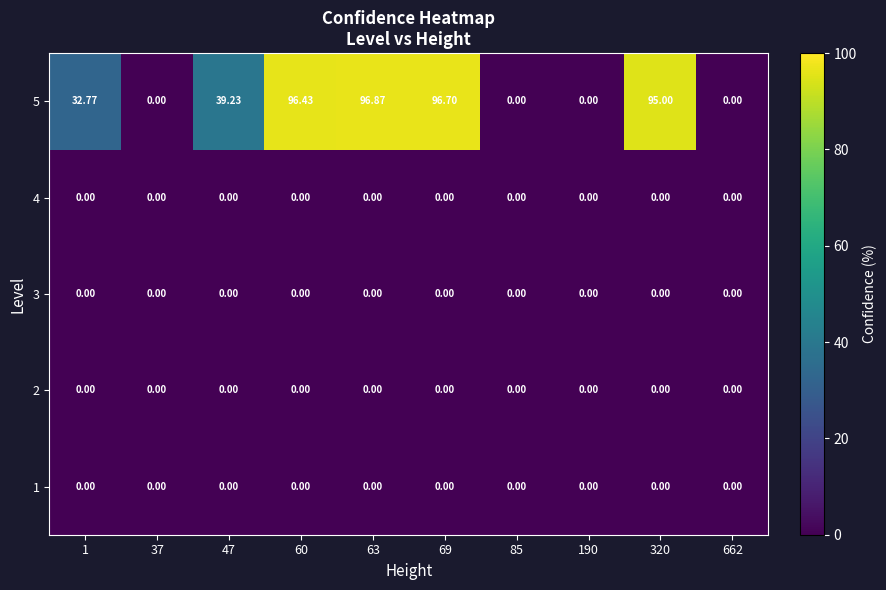

Reading right to left, what are all the values shown in this chart?

1: 662=0.0	320=0.0	190=0.0	85=0.0	69=0.0	63=0.0	60=0.0	47=0.0	37=0.0	1=0.0
2: 662=0.0	320=0.0	190=0.0	85=0.0	69=0.0	63=0.0	60=0.0	47=0.0	37=0.0	1=0.0
3: 662=0.0	320=0.0	190=0.0	85=0.0	69=0.0	63=0.0	60=0.0	47=0.0	37=0.0	1=0.0
4: 662=0.0	320=0.0	190=0.0	85=0.0	69=0.0	63=0.0	60=0.0	47=0.0	37=0.0	1=0.0
5: 662=0.0	320=95.0	190=0.0	85=0.0	69=96.7	63=96.9	60=96.4	47=39.2	37=0.0	1=32.8